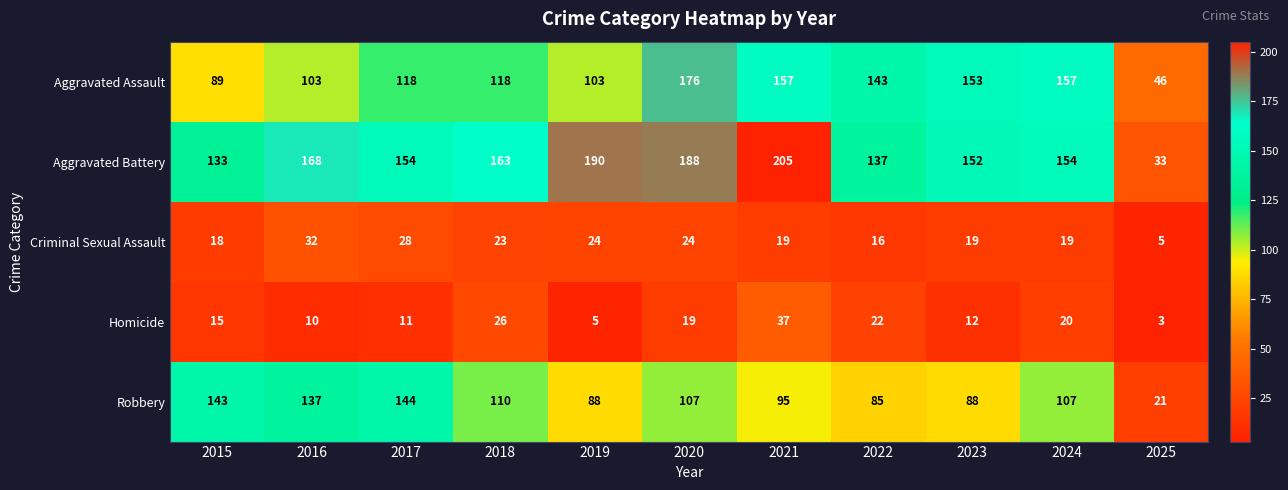

What is the sum of all Robbery values?

1125